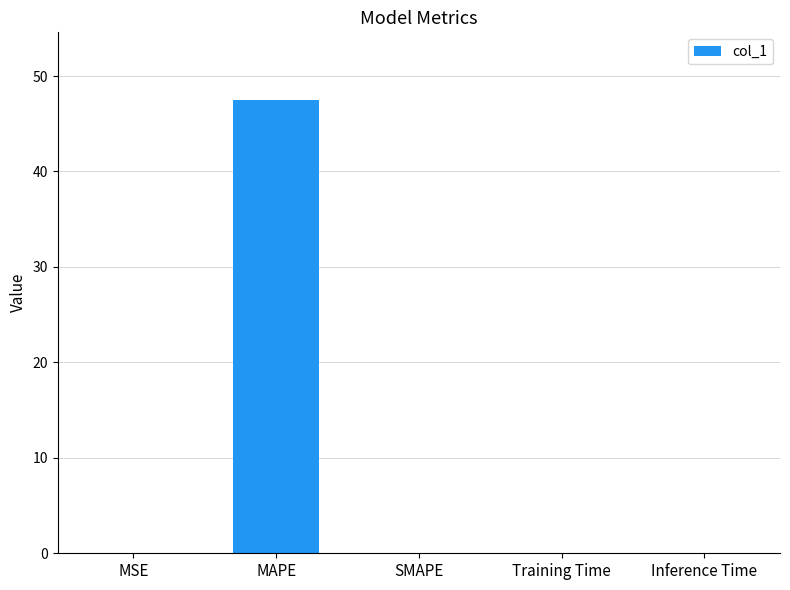

The chart shows a value of -25.1 at SMAPE. True or false?

False